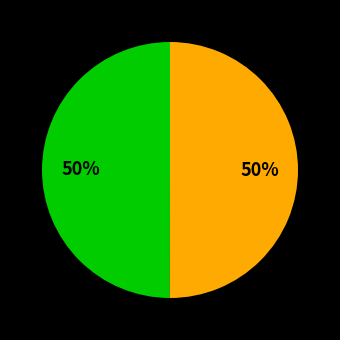

To the nearest percent, what is the average slice percentage?

50%